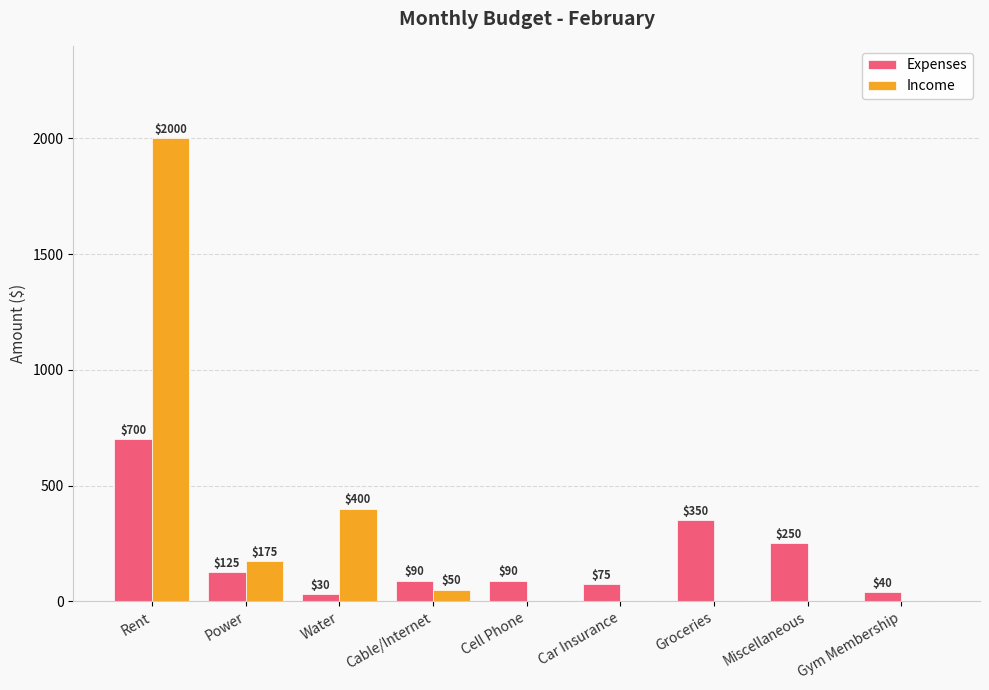

How many groups of bars are there?

9